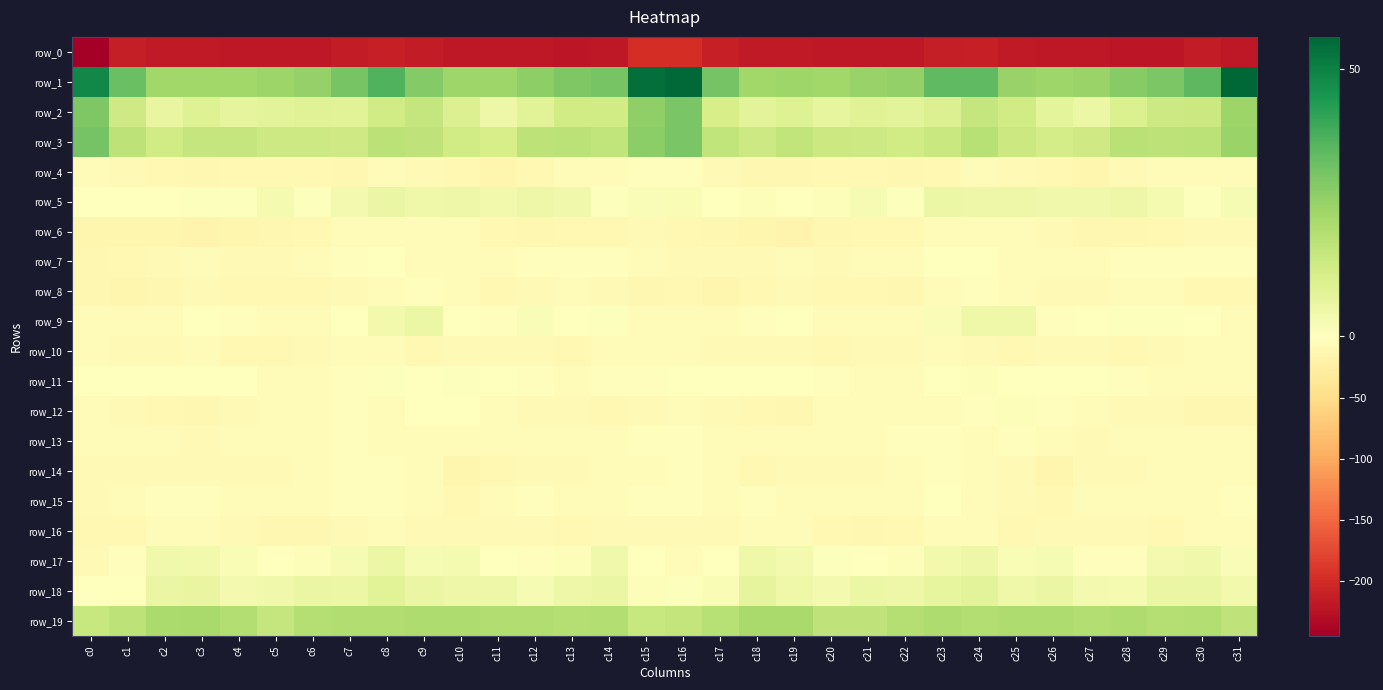

What is the maximum value for row_1?

55.9